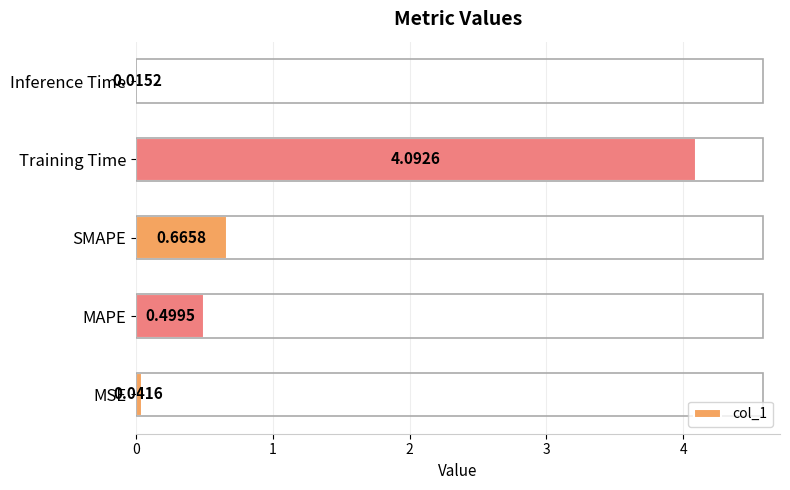

What is the difference between the maximum and minimum values?

4.1